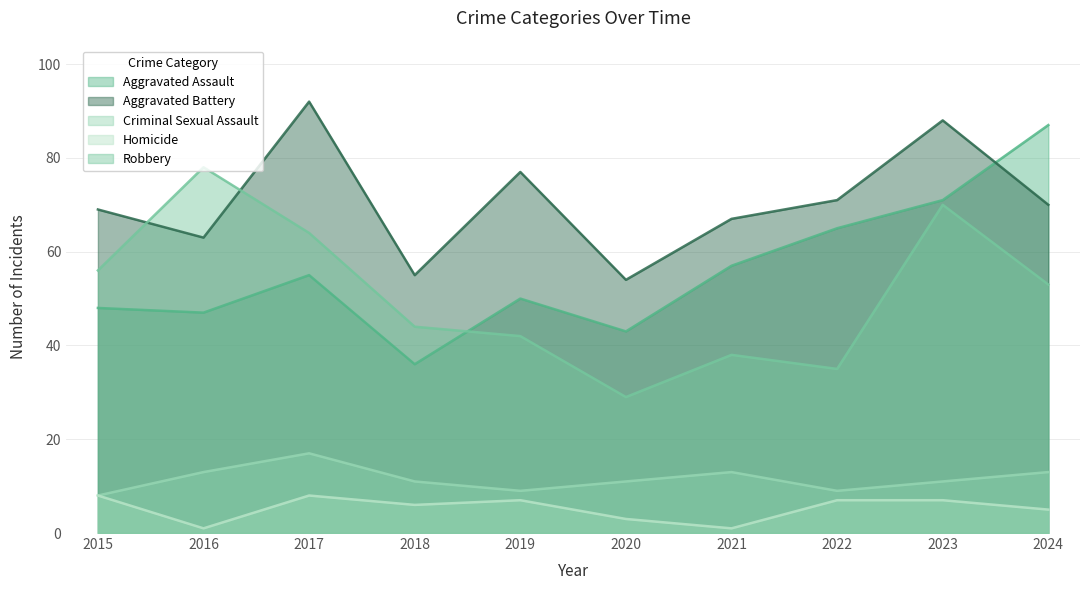

What is the average value of the Robbery series?

51